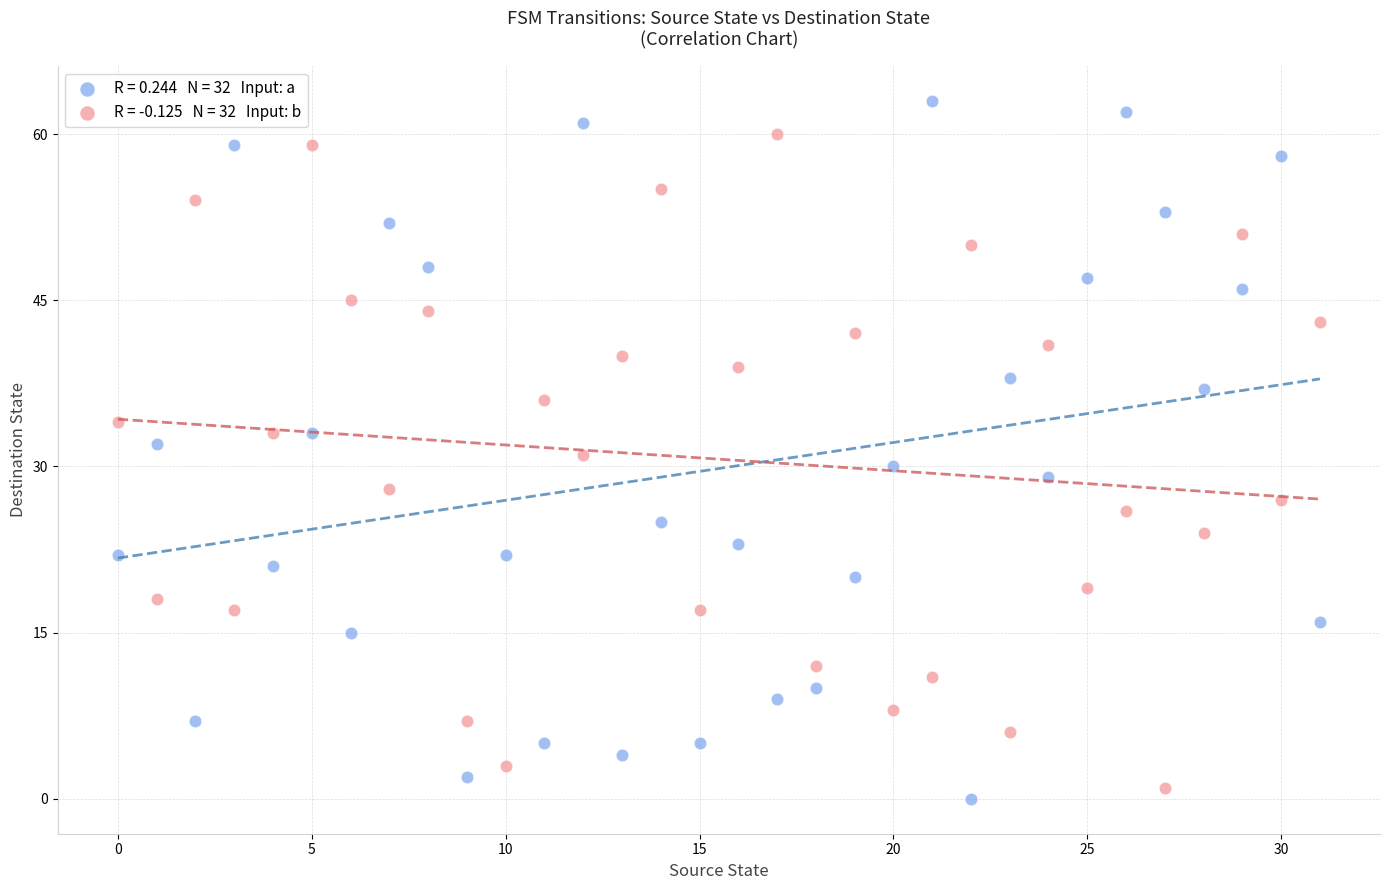

Across all data points, what is the range of Y values (max minus min)?

63